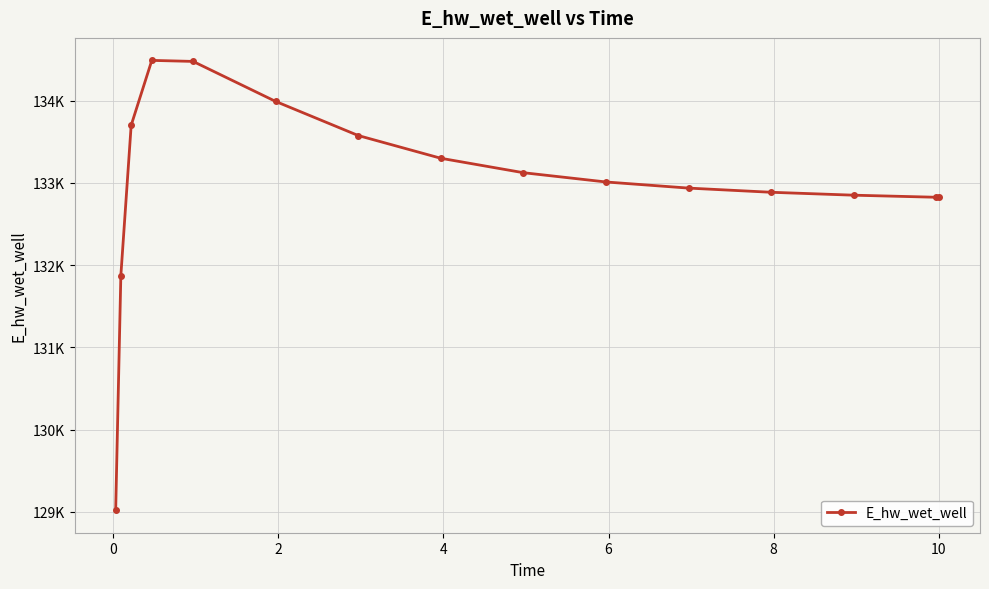

Is this an area chart (filled region under the line)?

No